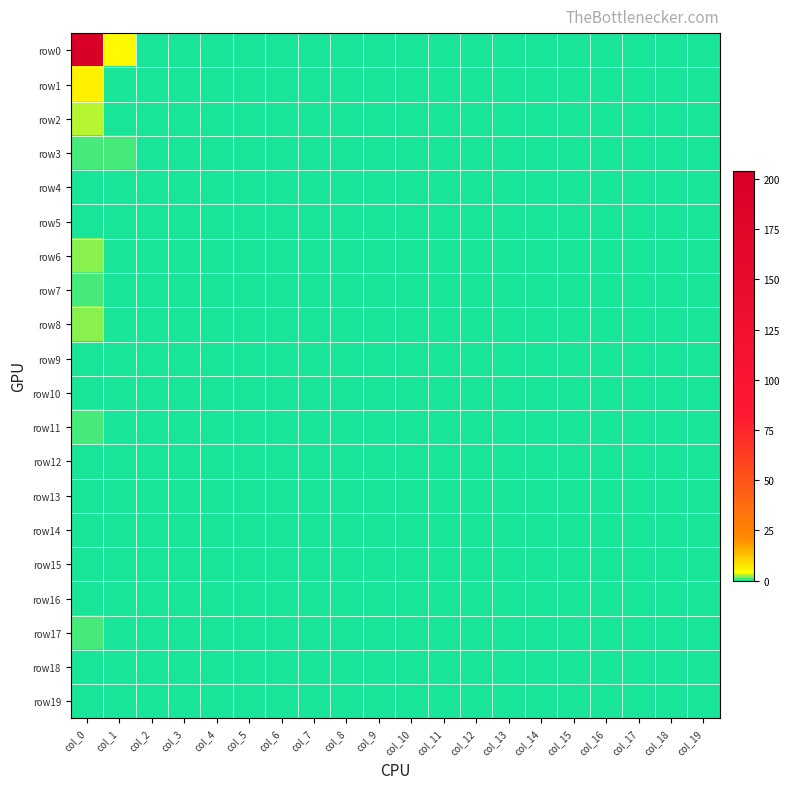

Reading left to right, what are all the values shown in this chart?

row0: col_0=204	col_1=5	col_2=0	col_3=0	col_4=0	col_5=0	col_6=0	col_7=0	col_8=0	col_9=0	col_10=0	col_11=0	col_12=0	col_13=0	col_14=0	col_15=0	col_16=0	col_17=0	col_18=0	col_19=0
row1: col_0=6	col_1=0	col_2=0	col_3=0	col_4=0	col_5=0	col_6=0	col_7=0	col_8=0	col_9=0	col_10=0	col_11=0	col_12=0	col_13=0	col_14=0	col_15=0	col_16=0	col_17=0	col_18=0	col_19=0
row2: col_0=3	col_1=0	col_2=0	col_3=0	col_4=0	col_5=0	col_6=0	col_7=0	col_8=0	col_9=0	col_10=0	col_11=0	col_12=0	col_13=0	col_14=0	col_15=0	col_16=0	col_17=0	col_18=0	col_19=0
row3: col_0=1	col_1=1	col_2=0	col_3=0	col_4=0	col_5=0	col_6=0	col_7=0	col_8=0	col_9=0	col_10=0	col_11=0	col_12=0	col_13=0	col_14=0	col_15=0	col_16=0	col_17=0	col_18=0	col_19=0
row4: col_0=0	col_1=0	col_2=0	col_3=0	col_4=0	col_5=0	col_6=0	col_7=0	col_8=0	col_9=0	col_10=0	col_11=0	col_12=0	col_13=0	col_14=0	col_15=0	col_16=0	col_17=0	col_18=0	col_19=0
row5: col_0=0	col_1=0	col_2=0	col_3=0	col_4=0	col_5=0	col_6=0	col_7=0	col_8=0	col_9=0	col_10=0	col_11=0	col_12=0	col_13=0	col_14=0	col_15=0	col_16=0	col_17=0	col_18=0	col_19=0
row6: col_0=2	col_1=0	col_2=0	col_3=0	col_4=0	col_5=0	col_6=0	col_7=0	col_8=0	col_9=0	col_10=0	col_11=0	col_12=0	col_13=0	col_14=0	col_15=0	col_16=0	col_17=0	col_18=0	col_19=0
row7: col_0=1	col_1=0	col_2=0	col_3=0	col_4=0	col_5=0	col_6=0	col_7=0	col_8=0	col_9=0	col_10=0	col_11=0	col_12=0	col_13=0	col_14=0	col_15=0	col_16=0	col_17=0	col_18=0	col_19=0
row8: col_0=2	col_1=0	col_2=0	col_3=0	col_4=0	col_5=0	col_6=0	col_7=0	col_8=0	col_9=0	col_10=0	col_11=0	col_12=0	col_13=0	col_14=0	col_15=0	col_16=0	col_17=0	col_18=0	col_19=0
row9: col_0=0	col_1=0	col_2=0	col_3=0	col_4=0	col_5=0	col_6=0	col_7=0	col_8=0	col_9=0	col_10=0	col_11=0	col_12=0	col_13=0	col_14=0	col_15=0	col_16=0	col_17=0	col_18=0	col_19=0
row10: col_0=0	col_1=0	col_2=0	col_3=0	col_4=0	col_5=0	col_6=0	col_7=0	col_8=0	col_9=0	col_10=0	col_11=0	col_12=0	col_13=0	col_14=0	col_15=0	col_16=0	col_17=0	col_18=0	col_19=0
row11: col_0=1	col_1=0	col_2=0	col_3=0	col_4=0	col_5=0	col_6=0	col_7=0	col_8=0	col_9=0	col_10=0	col_11=0	col_12=0	col_13=0	col_14=0	col_15=0	col_16=0	col_17=0	col_18=0	col_19=0
row12: col_0=0	col_1=0	col_2=0	col_3=0	col_4=0	col_5=0	col_6=0	col_7=0	col_8=0	col_9=0	col_10=0	col_11=0	col_12=0	col_13=0	col_14=0	col_15=0	col_16=0	col_17=0	col_18=0	col_19=0
row13: col_0=0	col_1=0	col_2=0	col_3=0	col_4=0	col_5=0	col_6=0	col_7=0	col_8=0	col_9=0	col_10=0	col_11=0	col_12=0	col_13=0	col_14=0	col_15=0	col_16=0	col_17=0	col_18=0	col_19=0
row14: col_0=0	col_1=0	col_2=0	col_3=0	col_4=0	col_5=0	col_6=0	col_7=0	col_8=0	col_9=0	col_10=0	col_11=0	col_12=0	col_13=0	col_14=0	col_15=0	col_16=0	col_17=0	col_18=0	col_19=0
row15: col_0=0	col_1=0	col_2=0	col_3=0	col_4=0	col_5=0	col_6=0	col_7=0	col_8=0	col_9=0	col_10=0	col_11=0	col_12=0	col_13=0	col_14=0	col_15=0	col_16=0	col_17=0	col_18=0	col_19=0
row16: col_0=0	col_1=0	col_2=0	col_3=0	col_4=0	col_5=0	col_6=0	col_7=0	col_8=0	col_9=0	col_10=0	col_11=0	col_12=0	col_13=0	col_14=0	col_15=0	col_16=0	col_17=0	col_18=0	col_19=0
row17: col_0=1	col_1=0	col_2=0	col_3=0	col_4=0	col_5=0	col_6=0	col_7=0	col_8=0	col_9=0	col_10=0	col_11=0	col_12=0	col_13=0	col_14=0	col_15=0	col_16=0	col_17=0	col_18=0	col_19=0
row18: col_0=0	col_1=0	col_2=0	col_3=0	col_4=0	col_5=0	col_6=0	col_7=0	col_8=0	col_9=0	col_10=0	col_11=0	col_12=0	col_13=0	col_14=0	col_15=0	col_16=0	col_17=0	col_18=0	col_19=0
row19: col_0=0	col_1=0	col_2=0	col_3=0	col_4=0	col_5=0	col_6=0	col_7=0	col_8=0	col_9=0	col_10=0	col_11=0	col_12=0	col_13=0	col_14=0	col_15=0	col_16=0	col_17=0	col_18=0	col_19=0